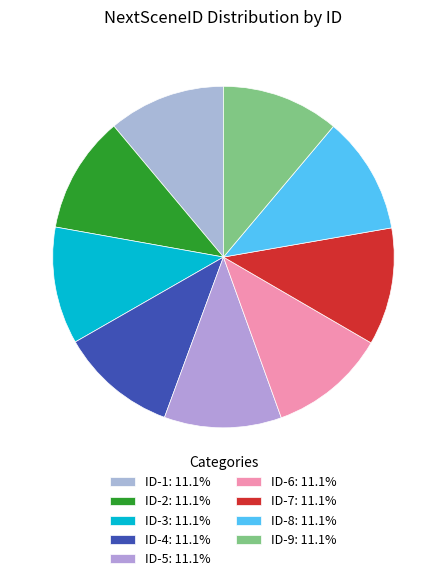

Rank the categories by value from lowest to highest.

ID-1, ID-2, ID-3, ID-4, ID-5, ID-6, ID-7, ID-8, ID-9